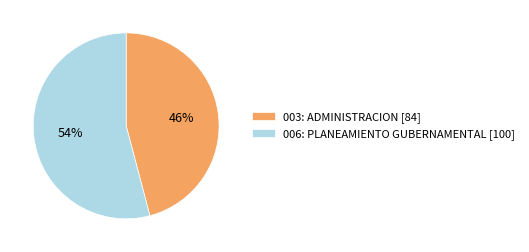

The 006: PLANEAMIENTO GUBERNAMENTAL slice represents 54% of the pie. True or false?

True